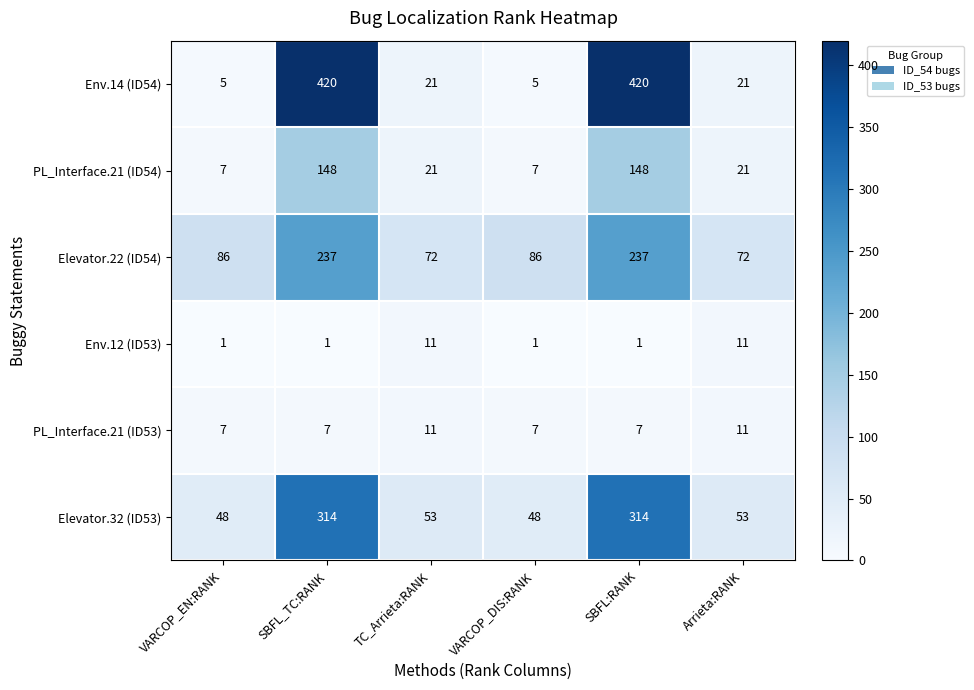

Is the value of Env.14 (ID54) at TC_Arrieta:RANK greater than the value of PL_Interface.21 (ID53) at VARCOP_DIS:RANK?

Yes